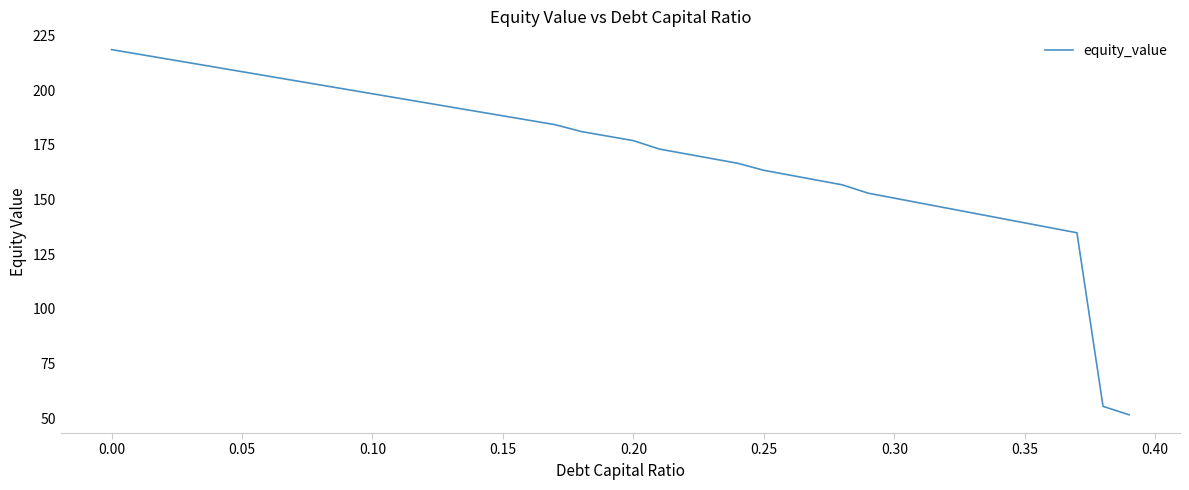

True or false: there are more than 0 points higher than both neighbors.

False